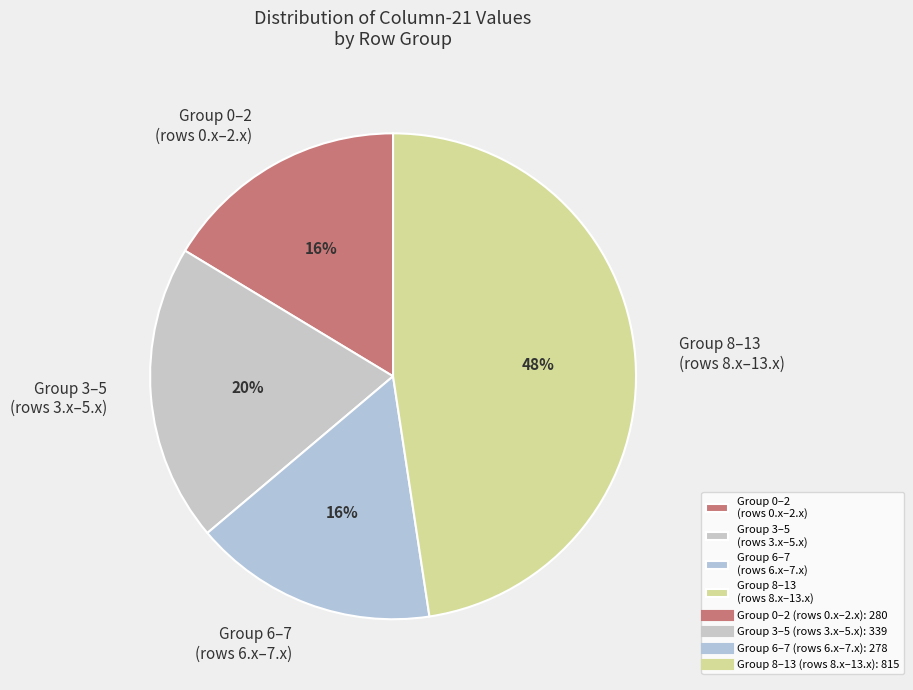

Between Group 6–7 (rows 6.x–7.x) and Group 8–13 (rows 8.x–13.x), which is larger?

Group 8–13 (rows 8.x–13.x)